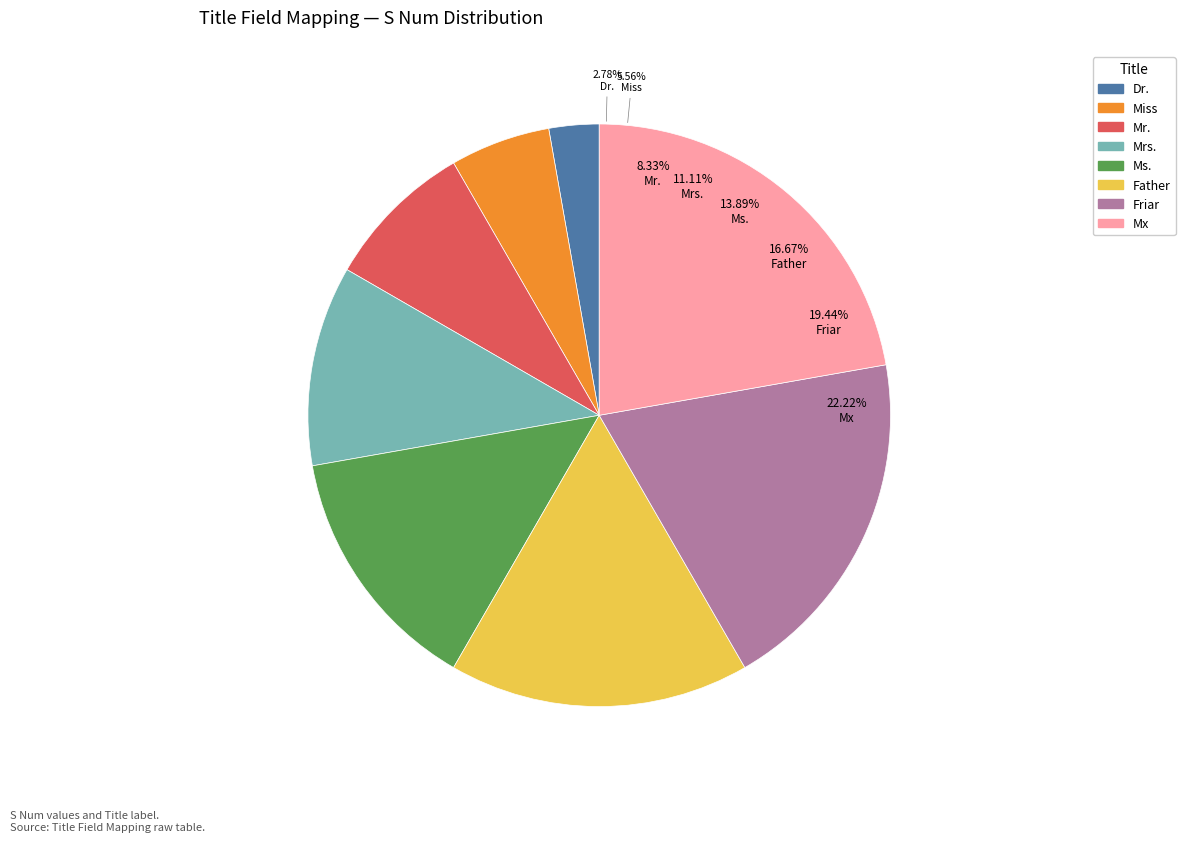

Rank the categories by value from highest to lowest.

Mx, Friar, Father, Ms., Mrs., Mr., Miss, Dr.